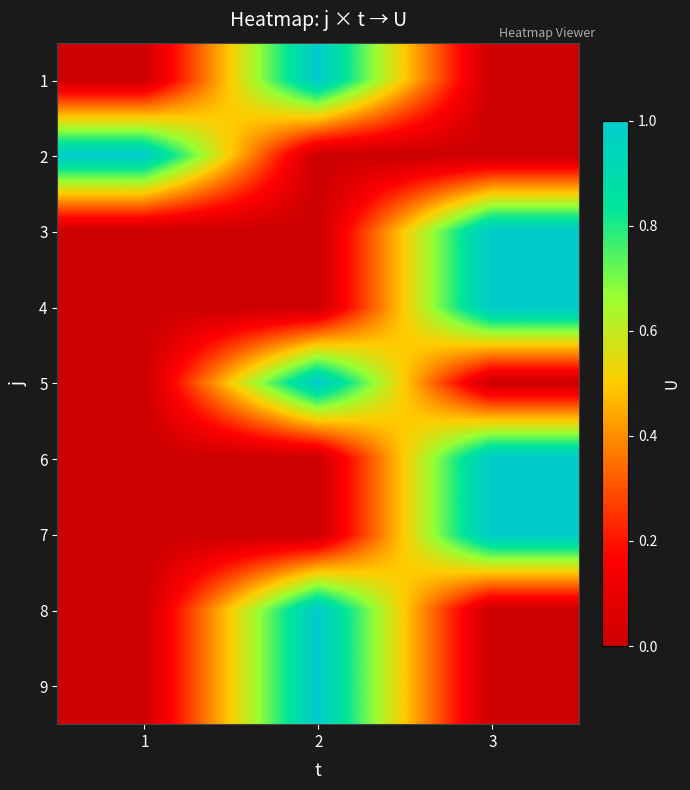

At how many categories does at least one series exceed 0?

3